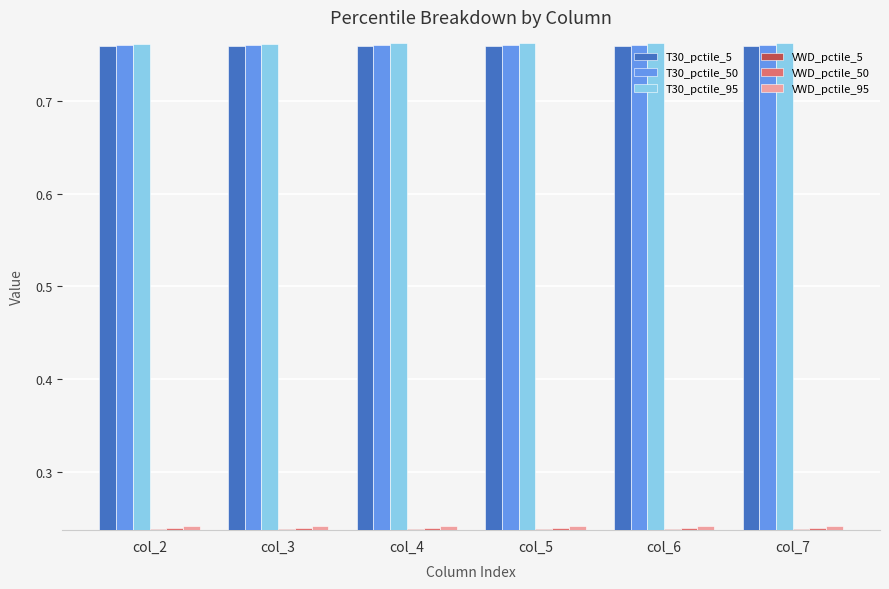

Is it true that VWD_pctile_50 equals 0.4 at col_6?

False